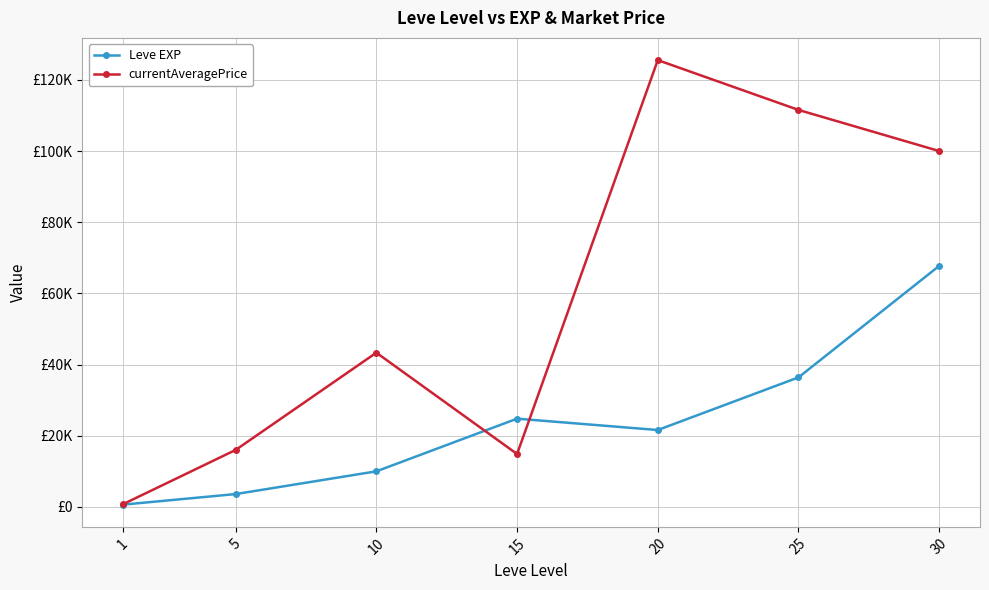

Reading right to left, what are all the values shown in this chart?

Leve EXP: 30=67730.0	25=36390.0	20=21600.0	15=24790.0	10=9990.0	5=3600.0	1=630.0
currentAveragePrice: 30=100000.0	25=111555.0	20=125555.0	15=14857.1	10=43333.0	5=16000.0	1=762.7